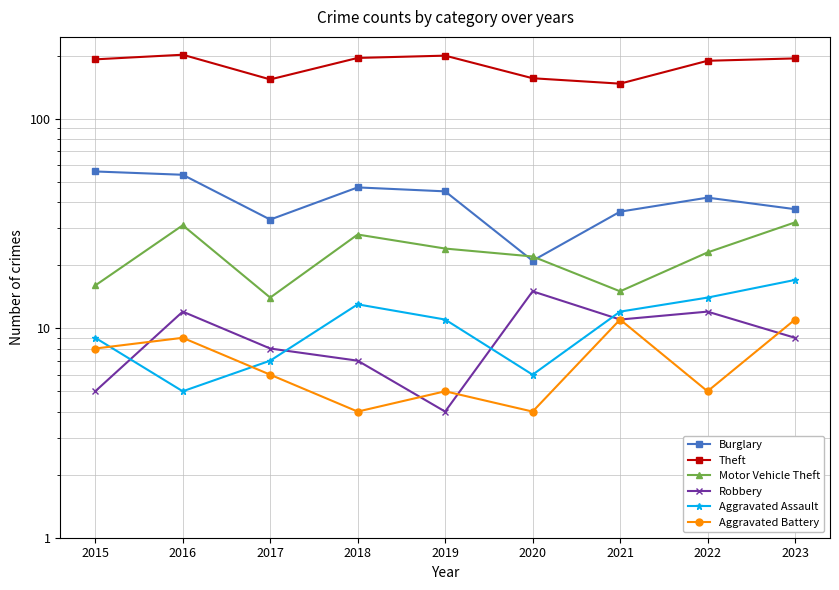

Rank the series by their maximum value, from lowest to highest.

Aggravated Battery, Robbery, Aggravated Assault, Motor Vehicle Theft, Burglary, Theft